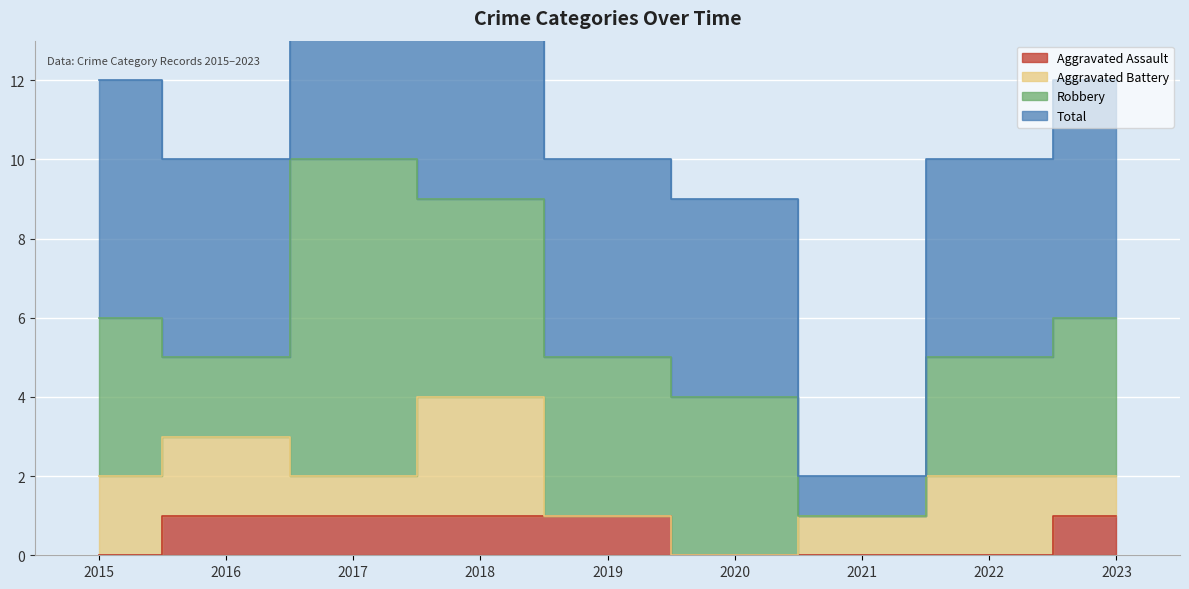

At which category is the sum across all series the highest?

2017